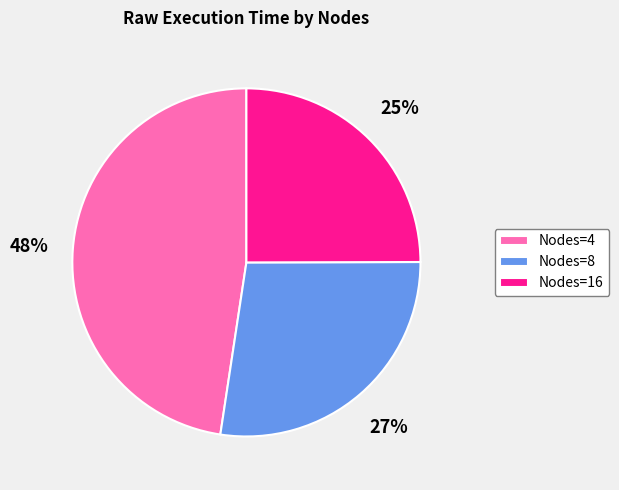

To the nearest percent, what is the average slice percentage?

33%